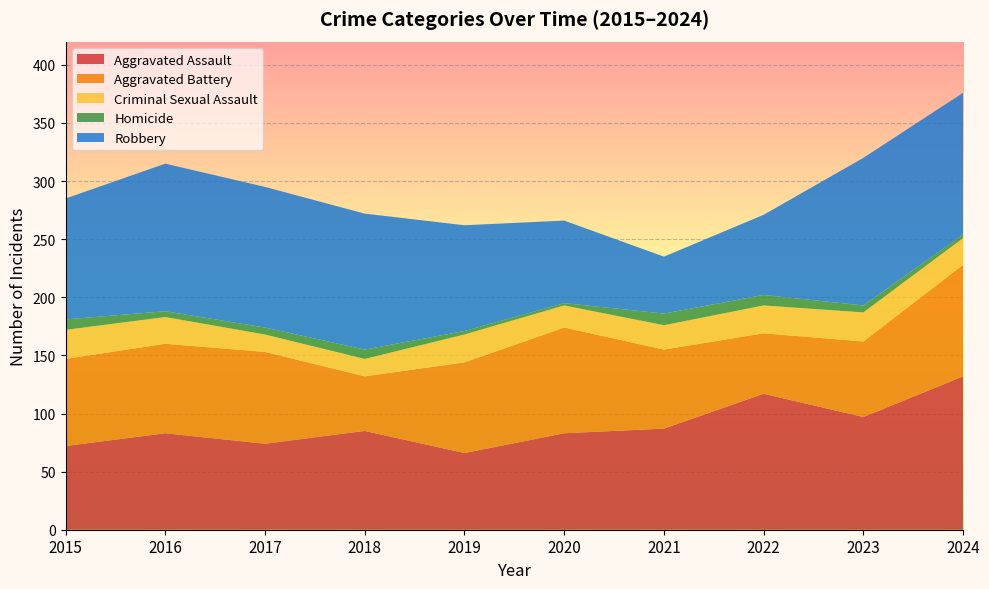

Reading left to right, extract all data points from this chart.

Aggravated Assault: 2015=72	2016=83	2017=74	2018=85	2019=66	2020=83	2021=87	2022=117	2023=97	2024=132
Aggravated Battery: 2015=75	2016=77	2017=79	2018=47	2019=78	2020=91	2021=68	2022=52	2023=65	2024=96
Criminal Sexual Assault: 2015=25	2016=23	2017=15	2018=15	2019=24	2020=19	2021=21	2022=24	2023=25	2024=23
Homicide: 2015=9	2016=5	2017=6	2018=8	2019=3	2020=2	2021=10	2022=9	2023=6	2024=3
Robbery: 2015=104	2016=127	2017=121	2018=117	2019=91	2020=71	2021=49	2022=69	2023=127	2024=122